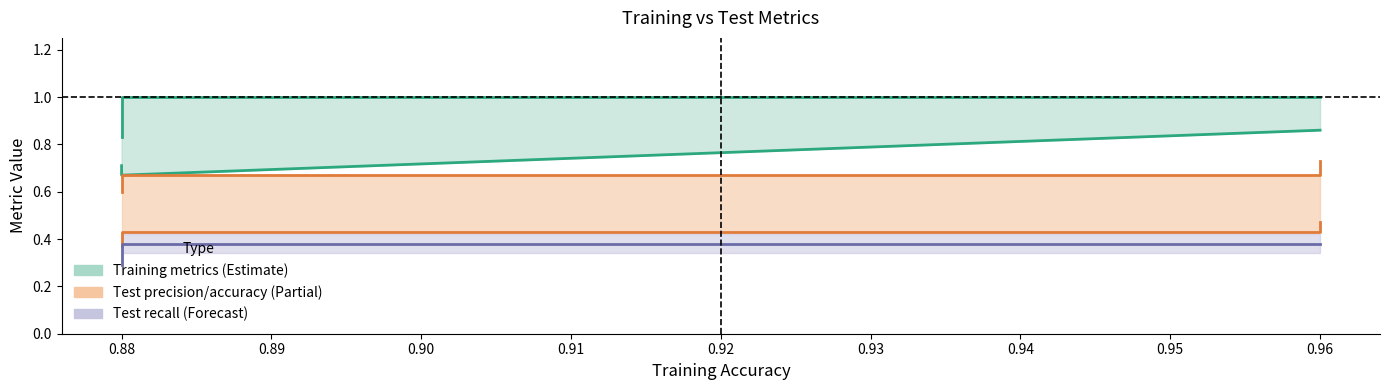

The test_accuracy_line series shows 0.4 at 0.88. True or false?

True